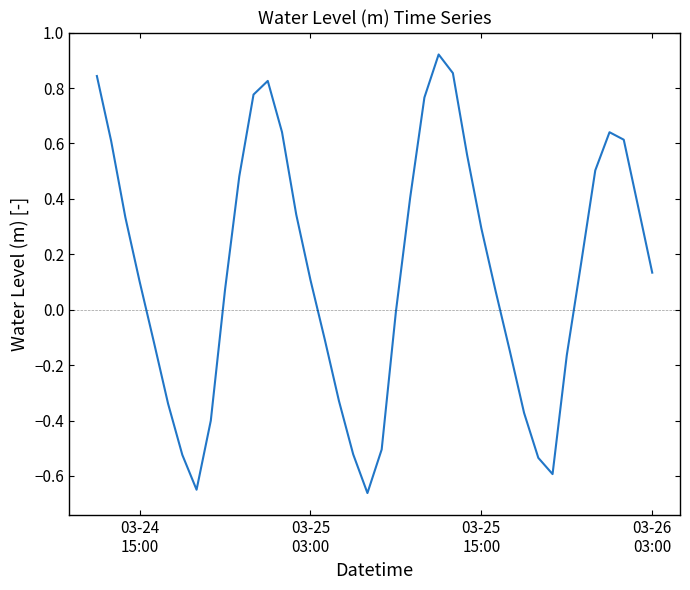

What is the difference between the second highest and minimum values?

1.5